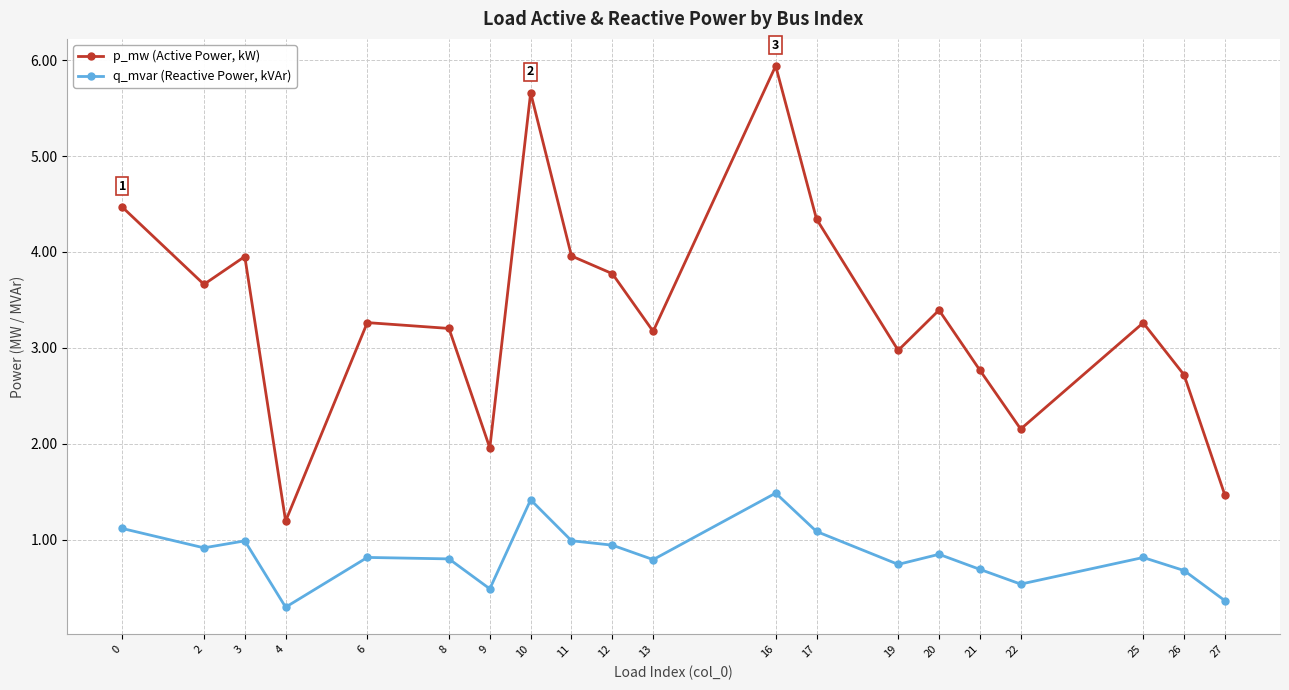

True or false: q_mvar (Reactive Power, kVAr) has more than 1 points higher than both neighbors.

True